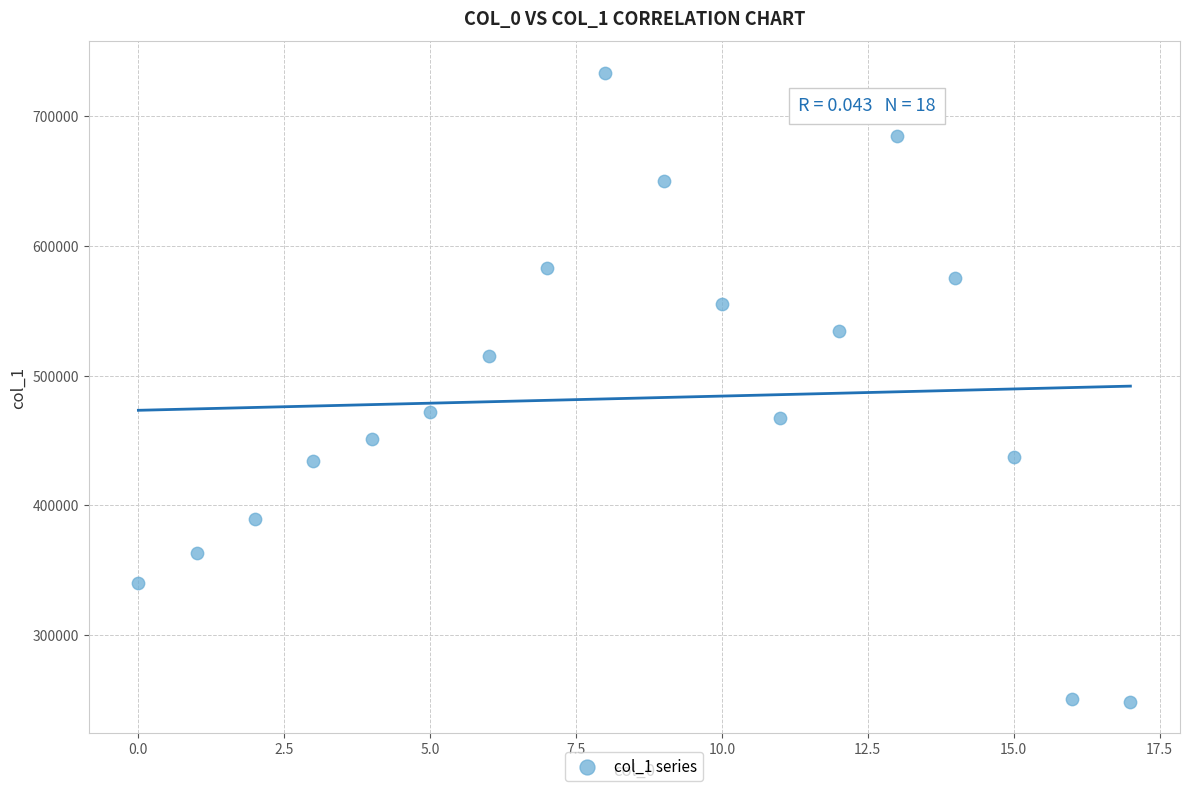

What is the range of Y values (max minus min)?

484547